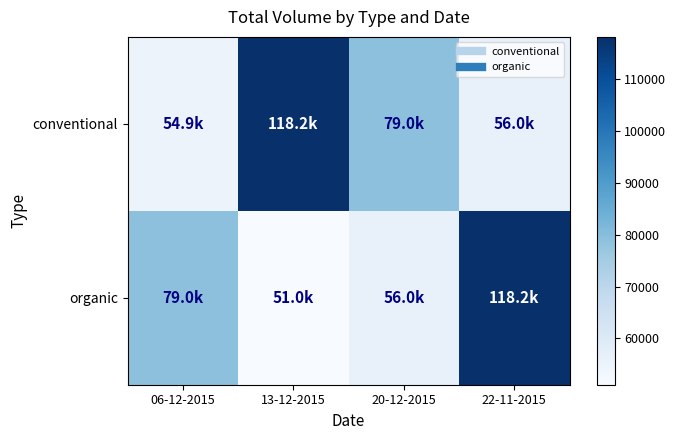

How many distinct data groups are displayed?

2